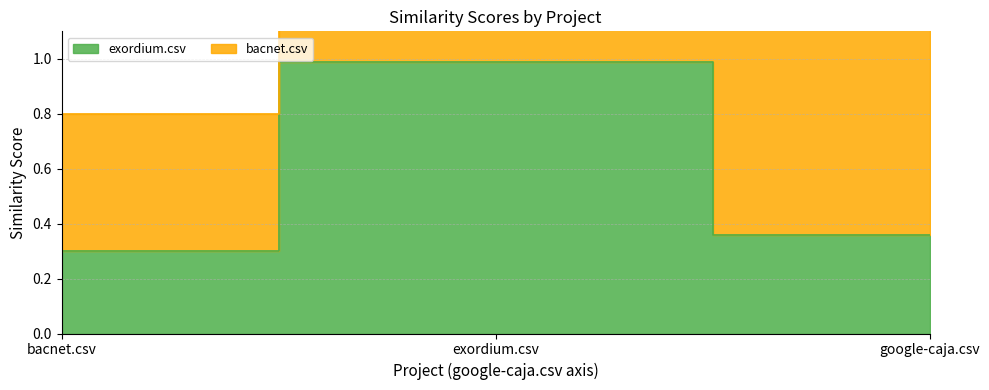

Rank the categories by value from lowest to highest.

bacnet.csv, google-caja.csv, exordium.csv